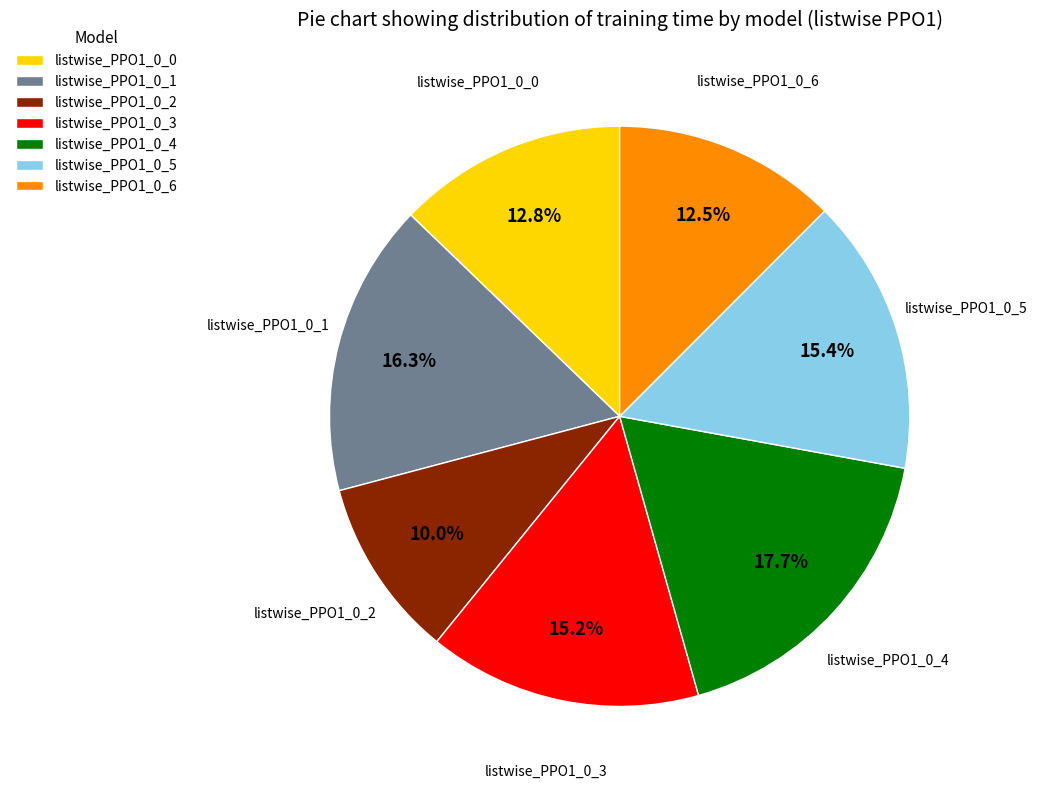

Which slice is the smallest?

listwise_PPO1_0_2